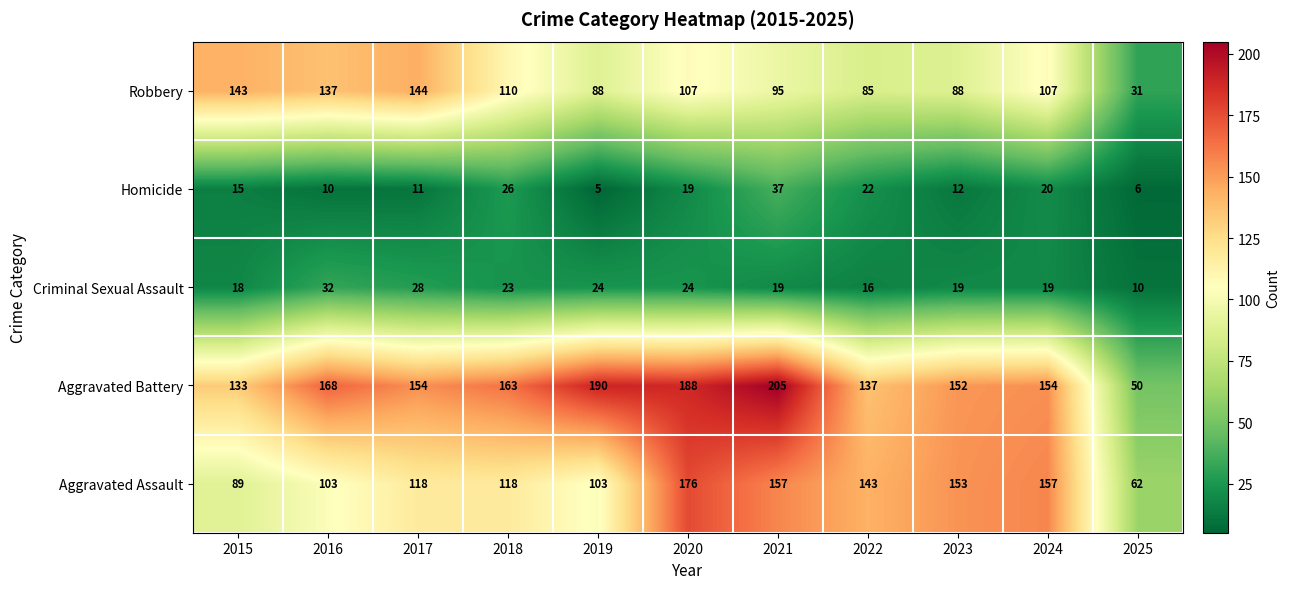

Which series changed the most between 2021 and 2025?

Aggravated Battery